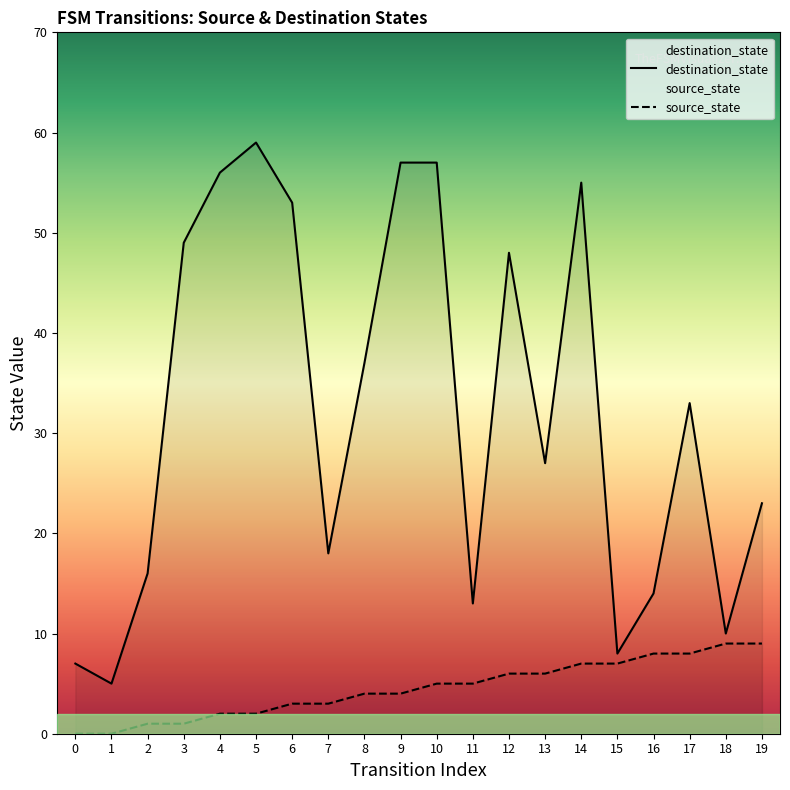

How many positive values does the source_state series have?

18